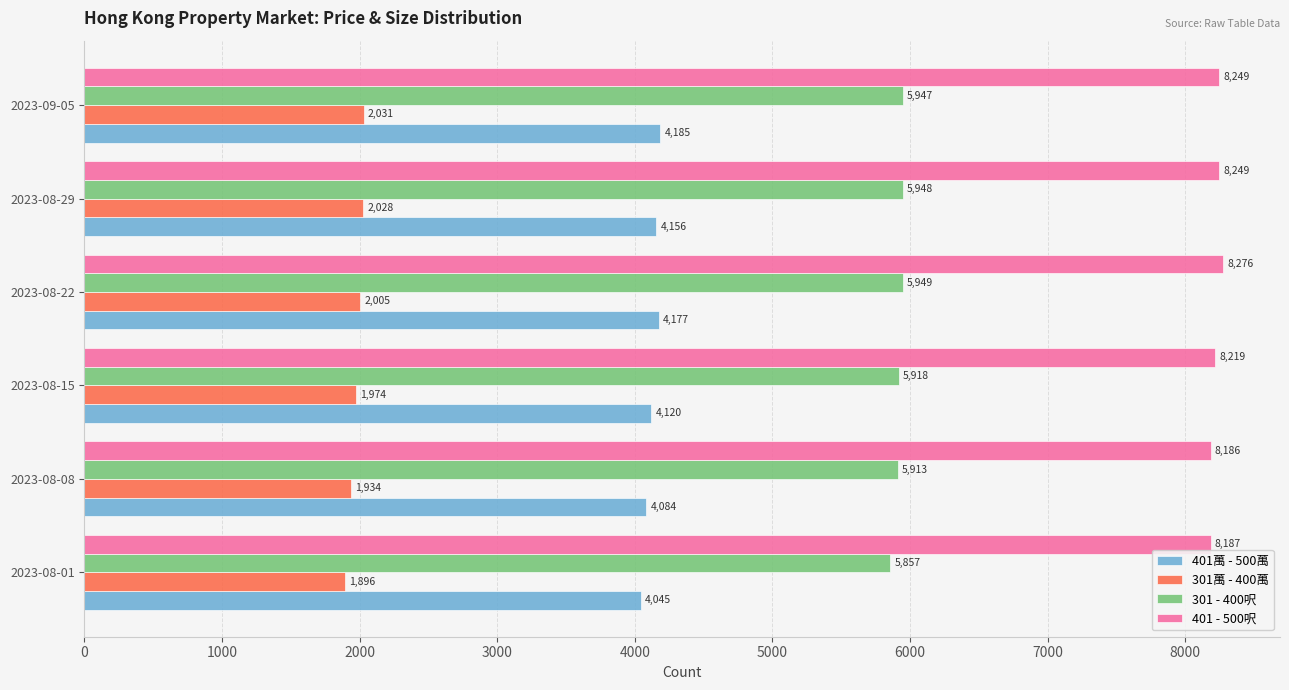

What is the spread (max minus min) of values at 2023-08-01?

6291